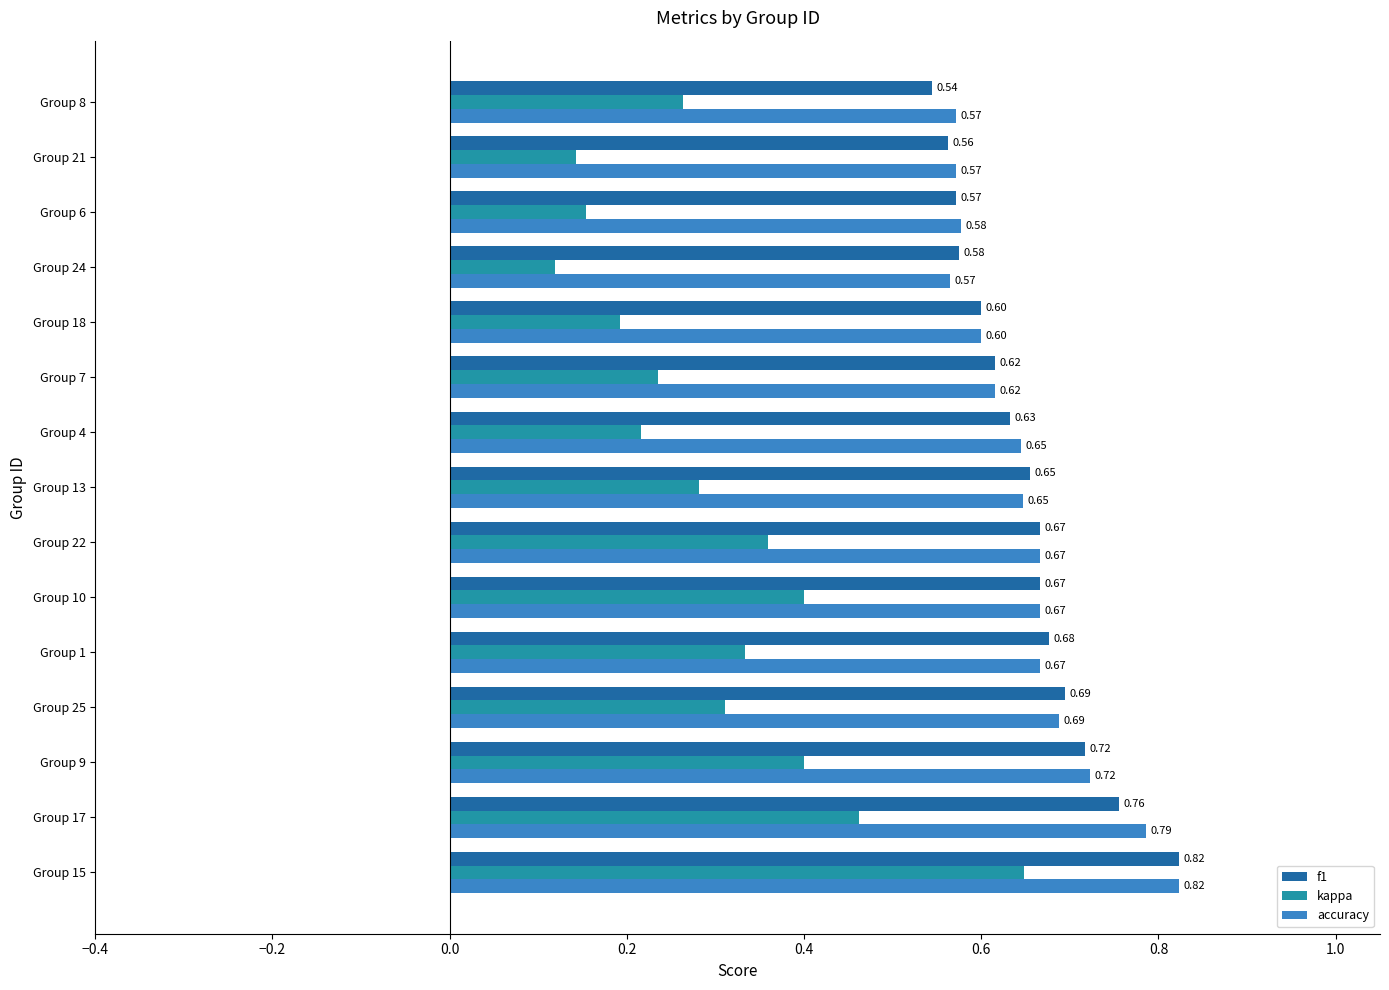

What is the total value across all series at Group 25?

1.7